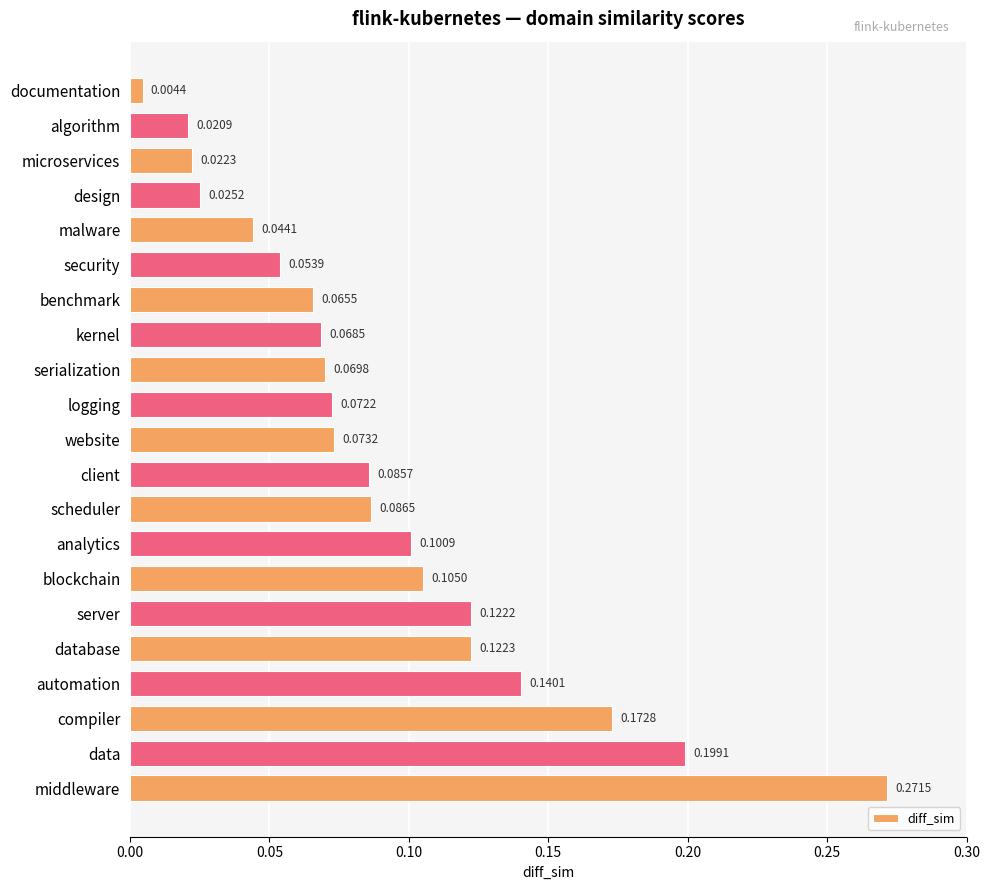

What is the sum of all values?

1.9